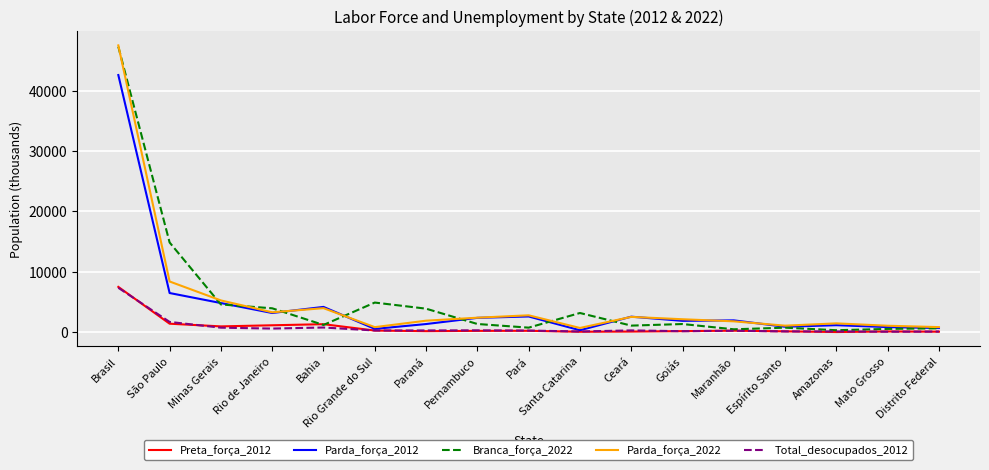

How many lines are shown in the chart?

5